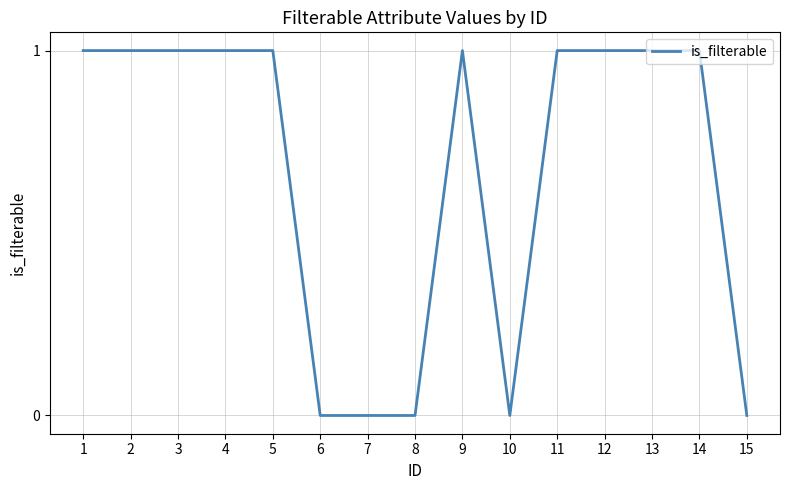

Is this an area chart (filled region under the line)?

No